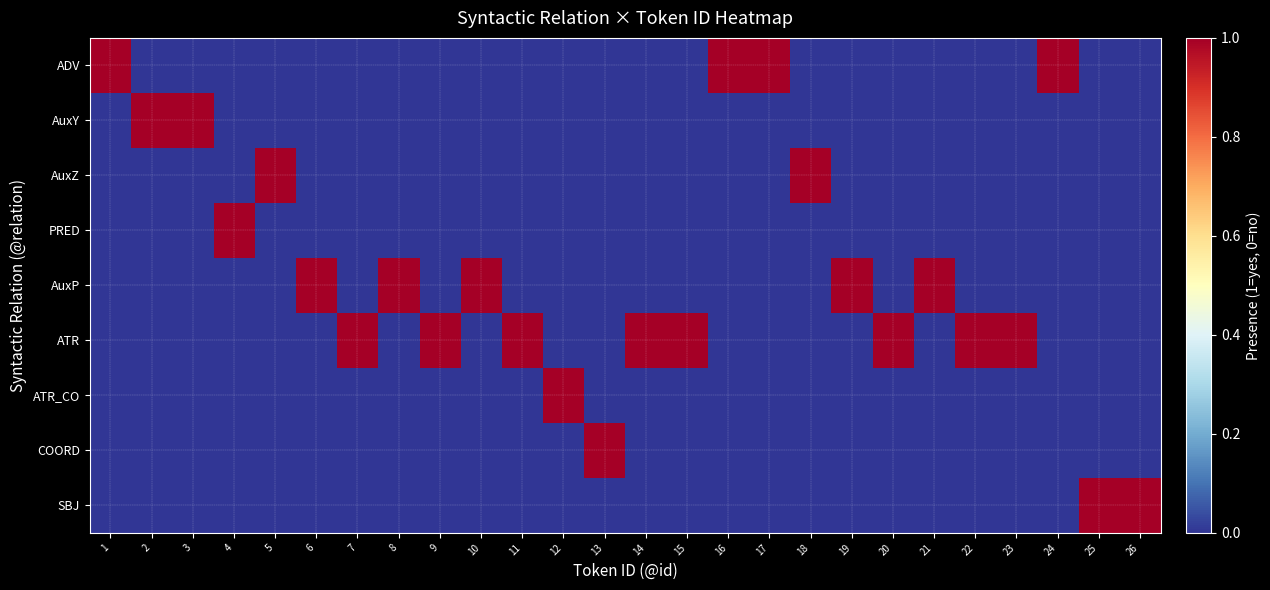

Reading left to right, what are all the values shown in this chart?

ADV: 1=1	2=0	3=0	4=0	5=0	6=0	7=0	8=0	9=0	10=0	11=0	12=0	13=0	14=0	15=0	16=1	17=1	18=0	19=0	20=0	21=0	22=0	23=0	24=1	25=0	26=0
AuxY: 1=0	2=1	3=1	4=0	5=0	6=0	7=0	8=0	9=0	10=0	11=0	12=0	13=0	14=0	15=0	16=0	17=0	18=0	19=0	20=0	21=0	22=0	23=0	24=0	25=0	26=0
AuxZ: 1=0	2=0	3=0	4=0	5=1	6=0	7=0	8=0	9=0	10=0	11=0	12=0	13=0	14=0	15=0	16=0	17=0	18=1	19=0	20=0	21=0	22=0	23=0	24=0	25=0	26=0
PRED: 1=0	2=0	3=0	4=1	5=0	6=0	7=0	8=0	9=0	10=0	11=0	12=0	13=0	14=0	15=0	16=0	17=0	18=0	19=0	20=0	21=0	22=0	23=0	24=0	25=0	26=0
AuxP: 1=0	2=0	3=0	4=0	5=0	6=1	7=0	8=1	9=0	10=1	11=0	12=0	13=0	14=0	15=0	16=0	17=0	18=0	19=1	20=0	21=1	22=0	23=0	24=0	25=0	26=0
ATR: 1=0	2=0	3=0	4=0	5=0	6=0	7=1	8=0	9=1	10=0	11=1	12=0	13=0	14=1	15=1	16=0	17=0	18=0	19=0	20=1	21=0	22=1	23=1	24=0	25=0	26=0
ATR_CO: 1=0	2=0	3=0	4=0	5=0	6=0	7=0	8=0	9=0	10=0	11=0	12=1	13=0	14=0	15=0	16=0	17=0	18=0	19=0	20=0	21=0	22=0	23=0	24=0	25=0	26=0
COORD: 1=0	2=0	3=0	4=0	5=0	6=0	7=0	8=0	9=0	10=0	11=0	12=0	13=1	14=0	15=0	16=0	17=0	18=0	19=0	20=0	21=0	22=0	23=0	24=0	25=0	26=0
SBJ: 1=0	2=0	3=0	4=0	5=0	6=0	7=0	8=0	9=0	10=0	11=0	12=0	13=0	14=0	15=0	16=0	17=0	18=0	19=0	20=0	21=0	22=0	23=0	24=0	25=1	26=1